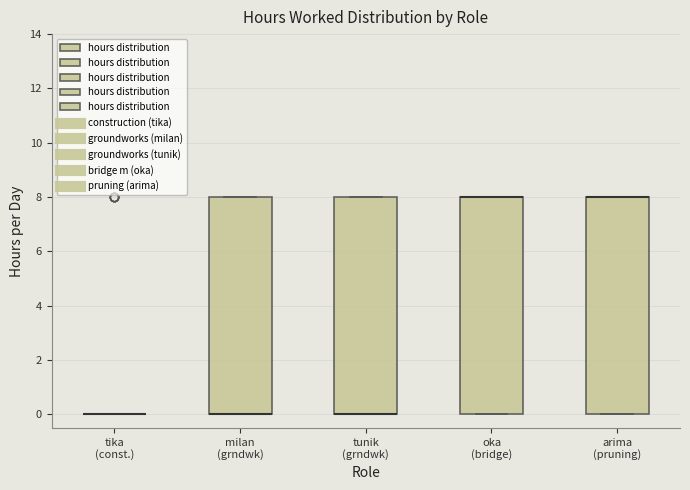

Reading left to right, transcribe this box plot: for each box, give where its median line is, the range the box spans, and where its two whiskers end, as read against the y-axis. The values are not printed on the chart, so give them approximately, as read against the axis.

tika (const.): box collapsed to a line at 0, whiskers 0 to 0
milan (grndwk): median 0 (drawn on the box's lower edge), box 0 to 8, whiskers 0 to 8
tunik (grndwk): median 0 (drawn on the box's lower edge), box 0 to 8, whiskers 0 to 8
oka (bridge): median 8 (drawn on the box's upper edge), box 0 to 8, whiskers 0 to 8
arima (pruning): median 8 (drawn on the box's upper edge), box 0 to 8, whiskers 0 to 8